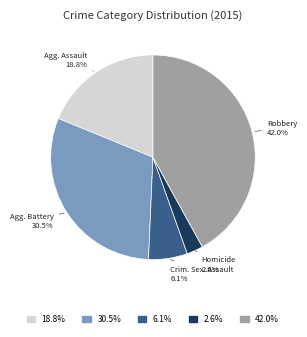

Is there any slice that represents more than half of the pie?

No